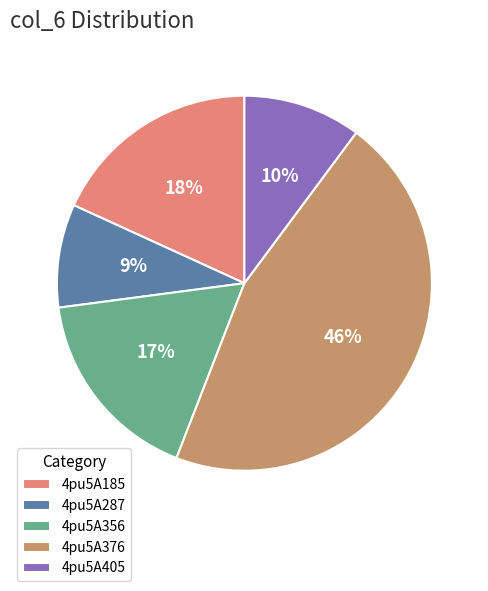

To the nearest percent, what is the difference between the 4pu5A185 and 4pu5A405 slice percentages?

8%